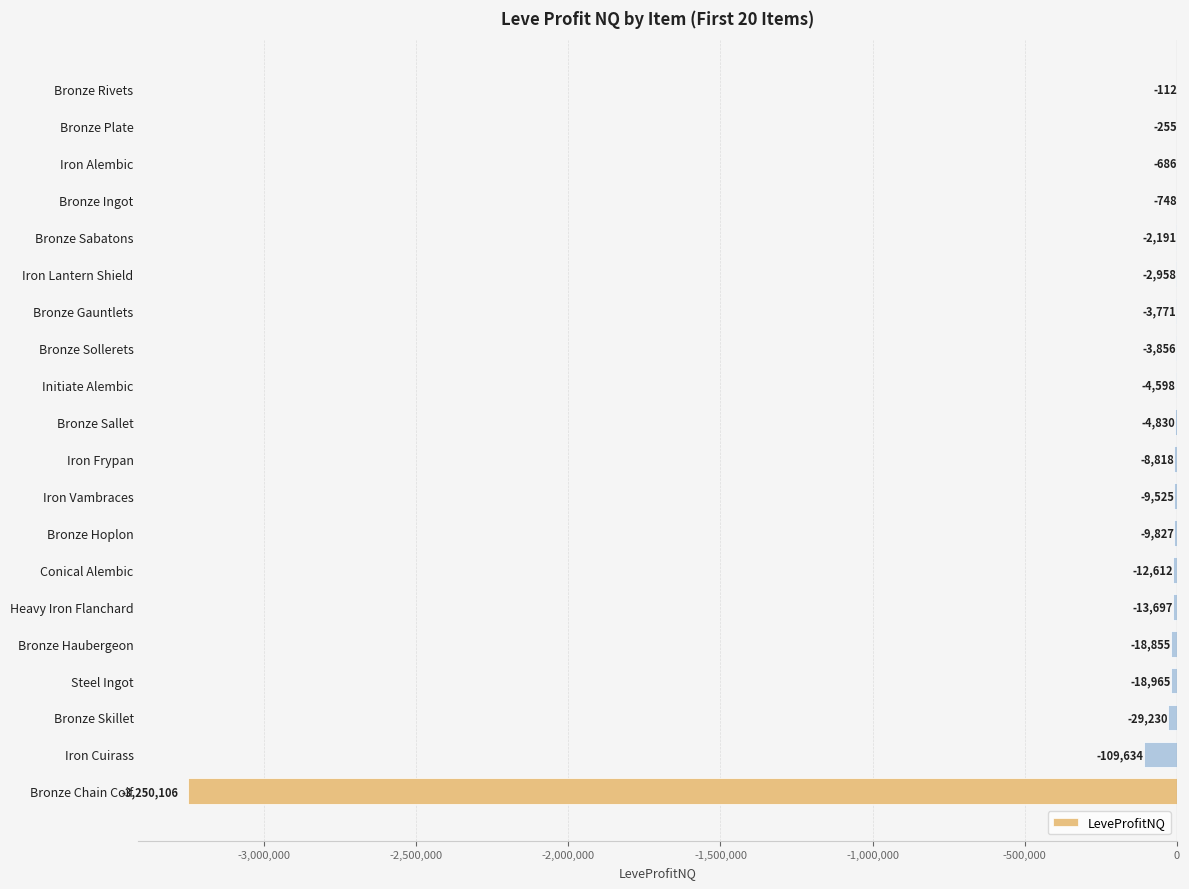

The chart shows a value of -255.5 at Bronze Plate. True or false?

True